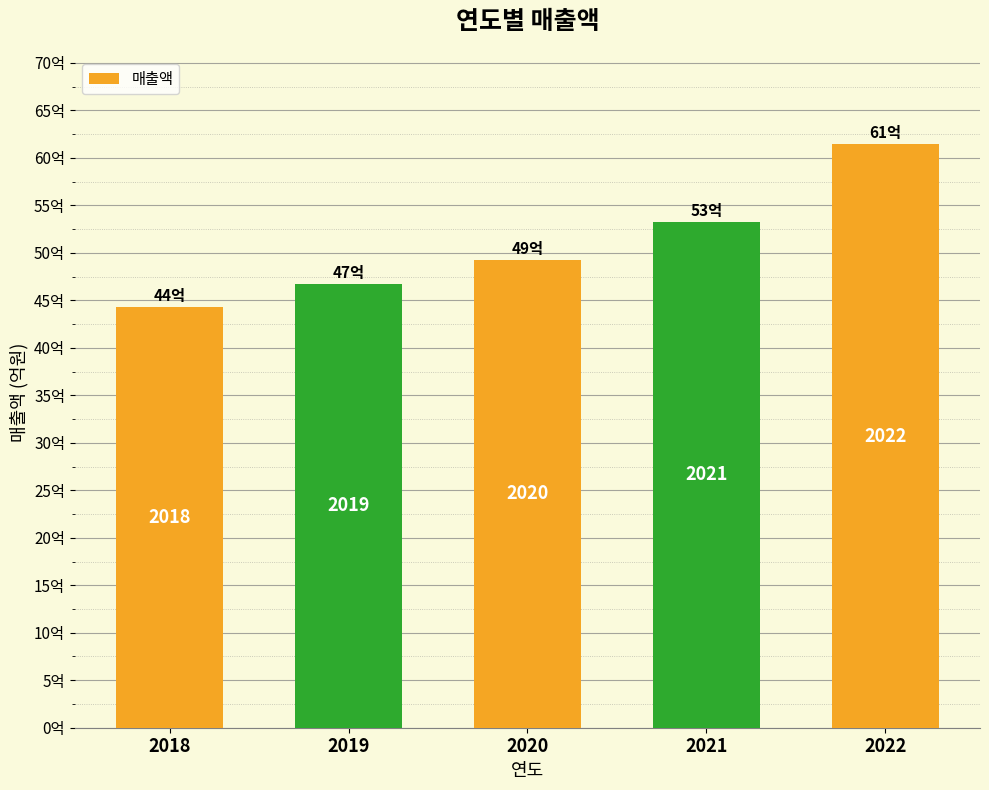

What is the change in value from 2019 to 2021?

+656443207